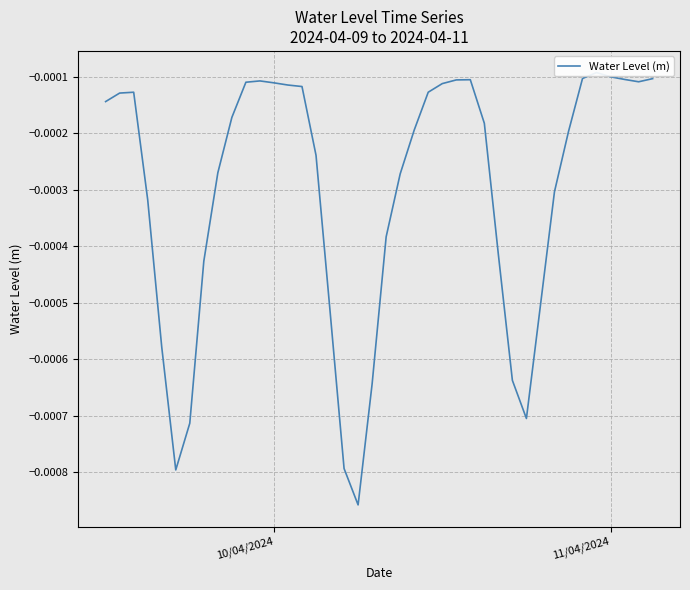

How many categories are shown in the chart?

40